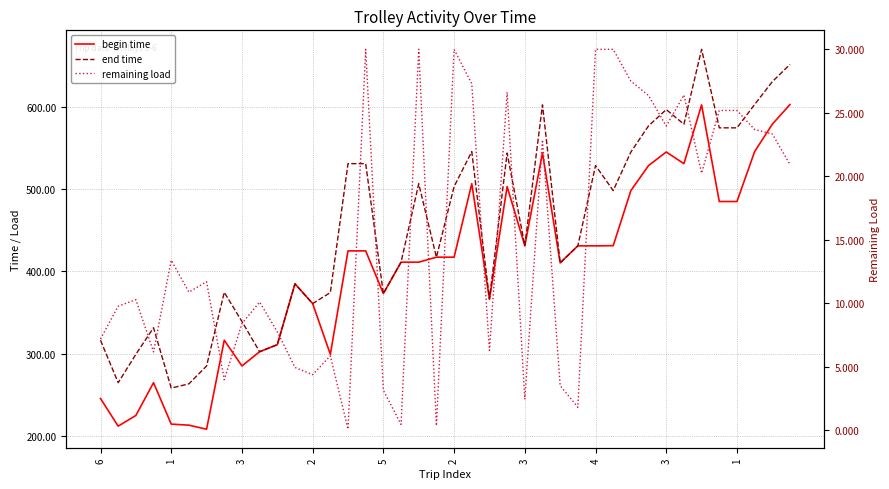

At which category is the sum across all series the highest?

34